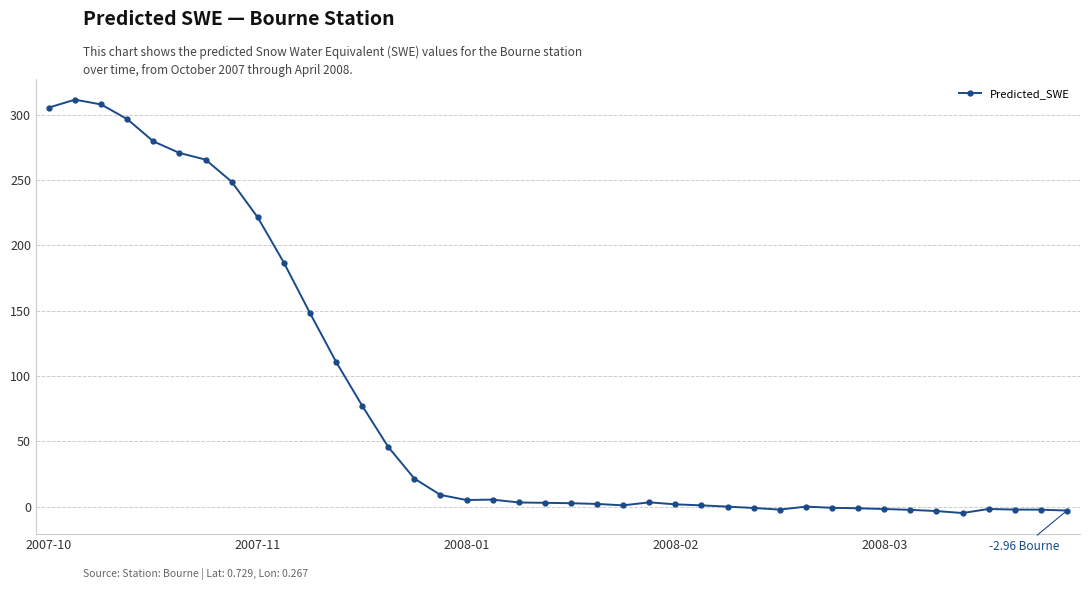

True or false: there are more than 2 points higher than both neighbors.

True